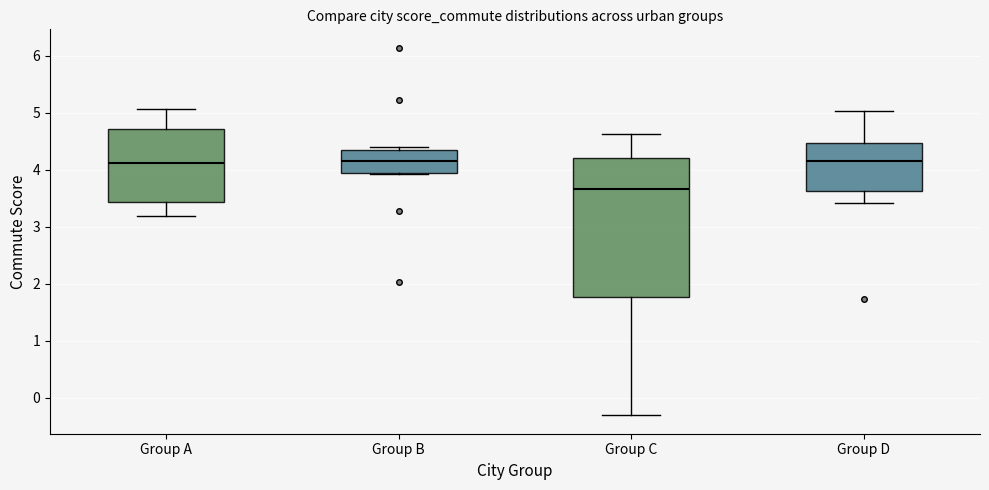

Reading left to right, transcribe this box plot: for each box, give where its median line is, the range the box spans, and where its two whiskers end, as read against the y-axis. The values are not printed on the chart, so give them approximately, as read against the axis.

Group A: median 4.1, box 3.4 to 4.7, whiskers 3.2 to 5.1
Group B: median 4.2, box 3.9 to 4.3, whiskers 3.9 to 4.4
Group C: median 3.7, box 1.8 to 4.2, whiskers -0.3 to 4.6
Group D: median 4.1, box 3.6 to 4.5, whiskers 3.4 to 5.0